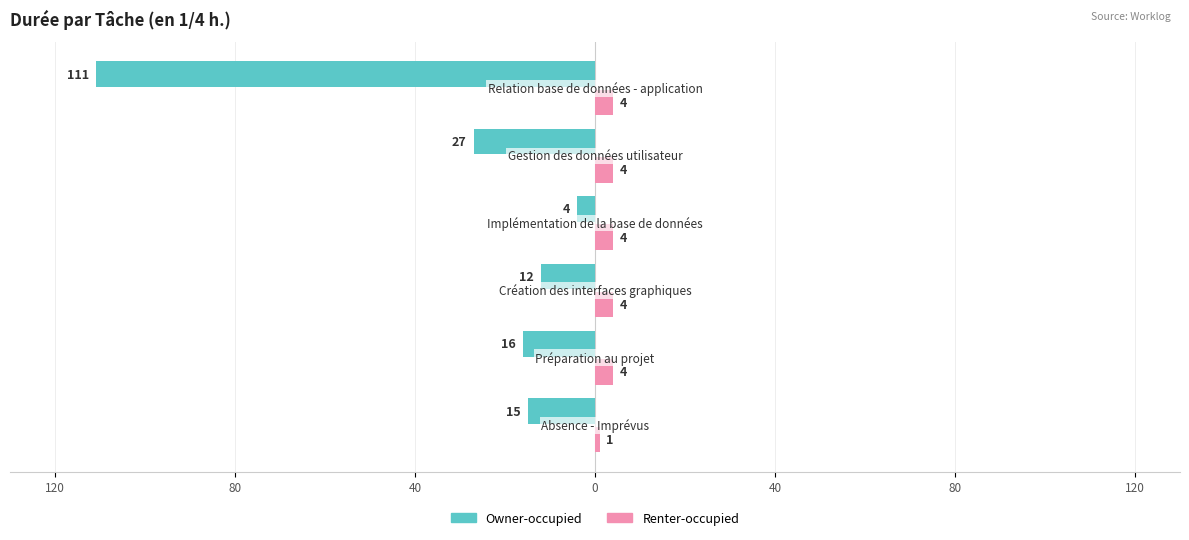

Which series has the widest spread of values?

Owner-occupied